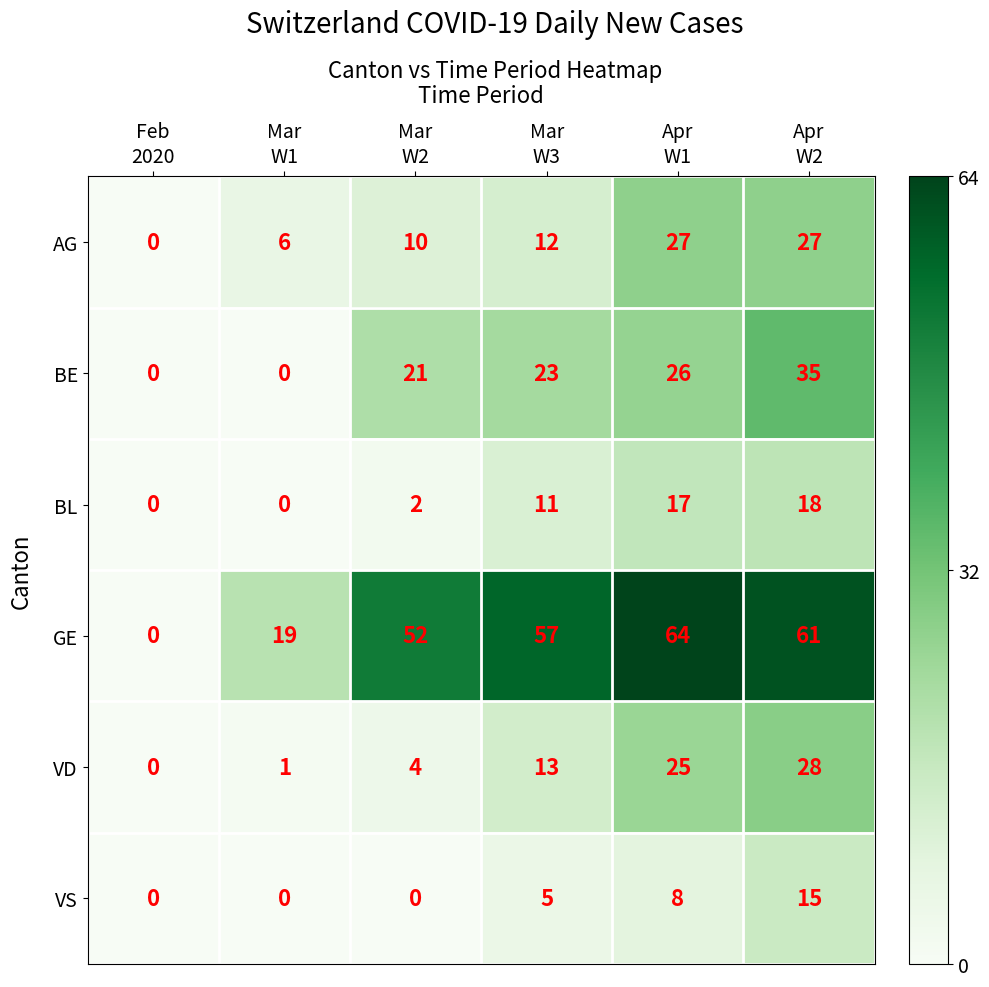

List the series in order of their peak value, highest first.

GE, BE, VD, AG, BL, VS